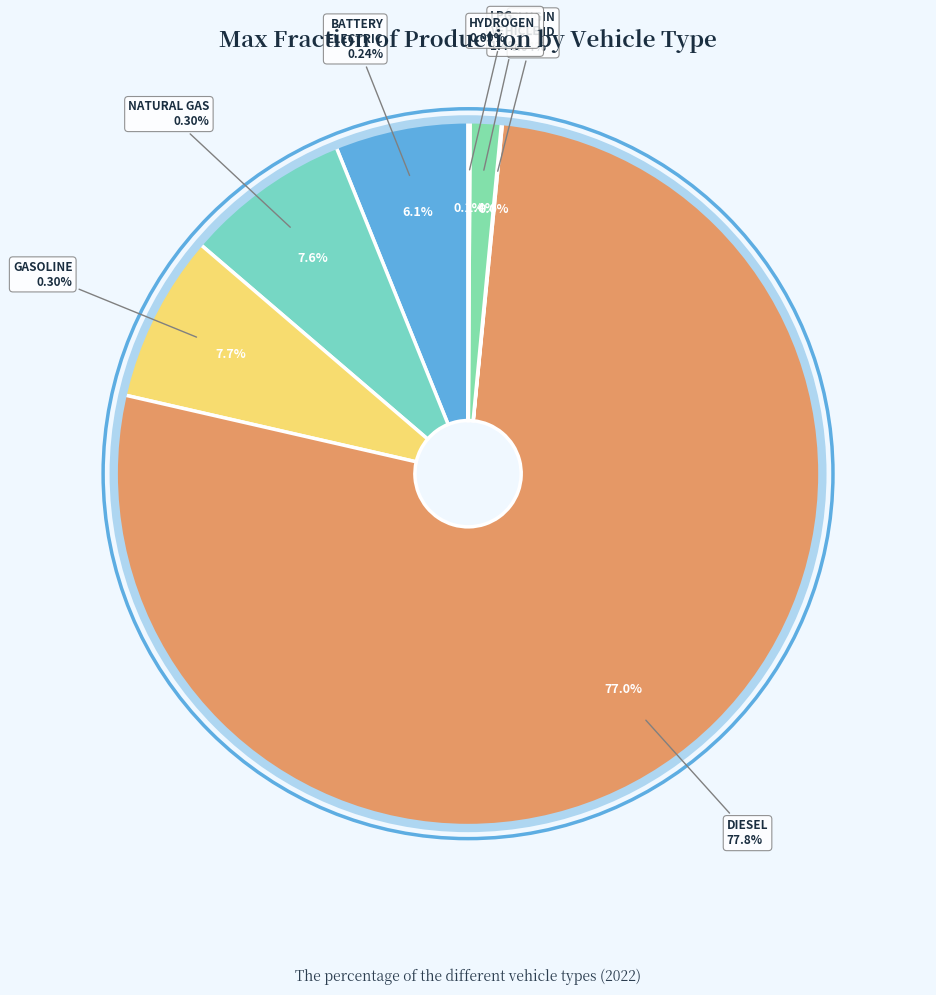

Rank the categories by value from lowest to highest.

plugin hybrid vehicle, hydrogen vehicle, LPG vehicle, battery electric vehicle, natural gas vehicle, gasoline vehicle, diesel vehicle